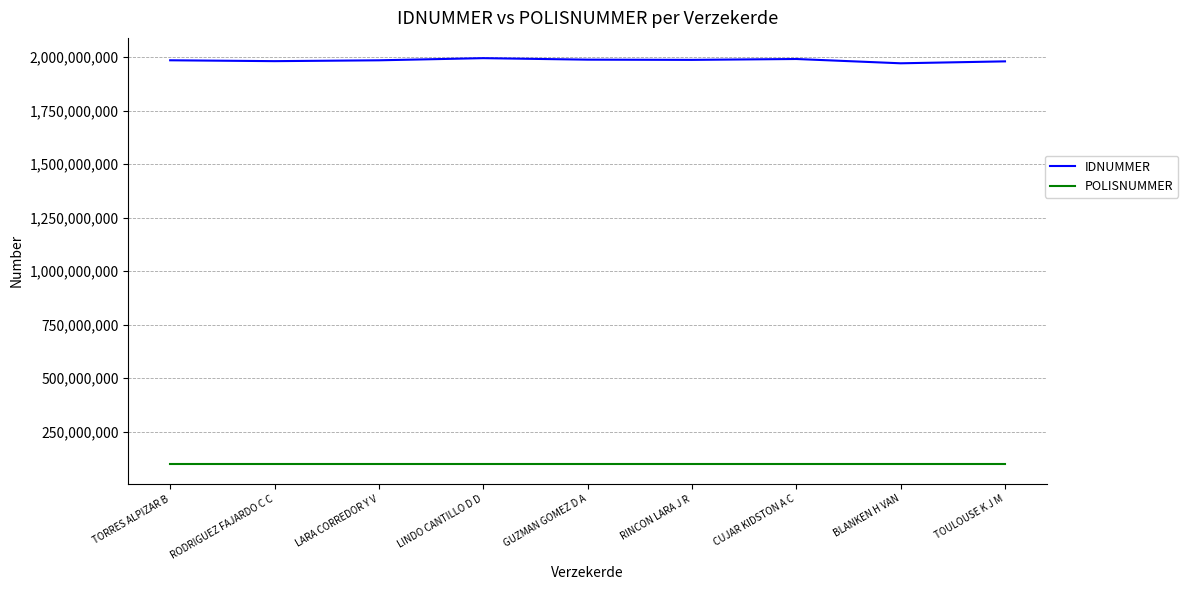

What is the sum of all POLISNUMMER values?

903841361